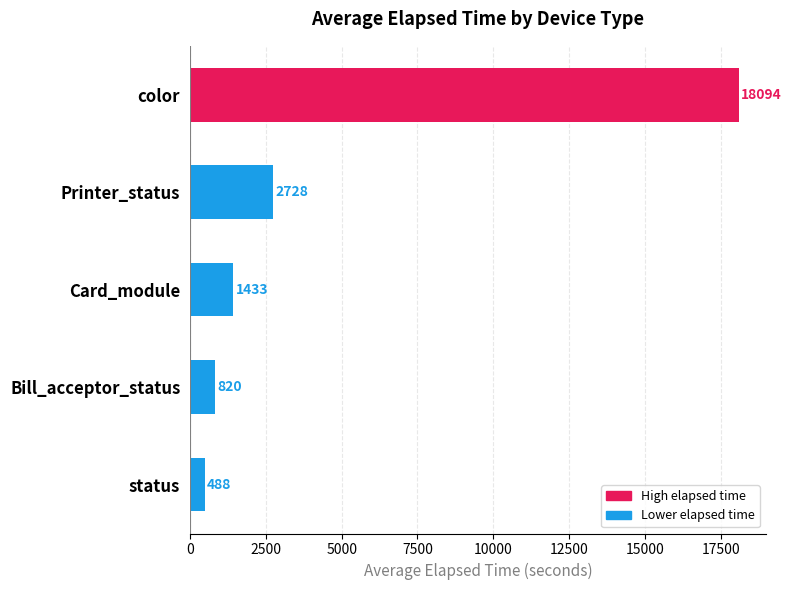

True or false: the data shows 524.7 at Card_module.

False